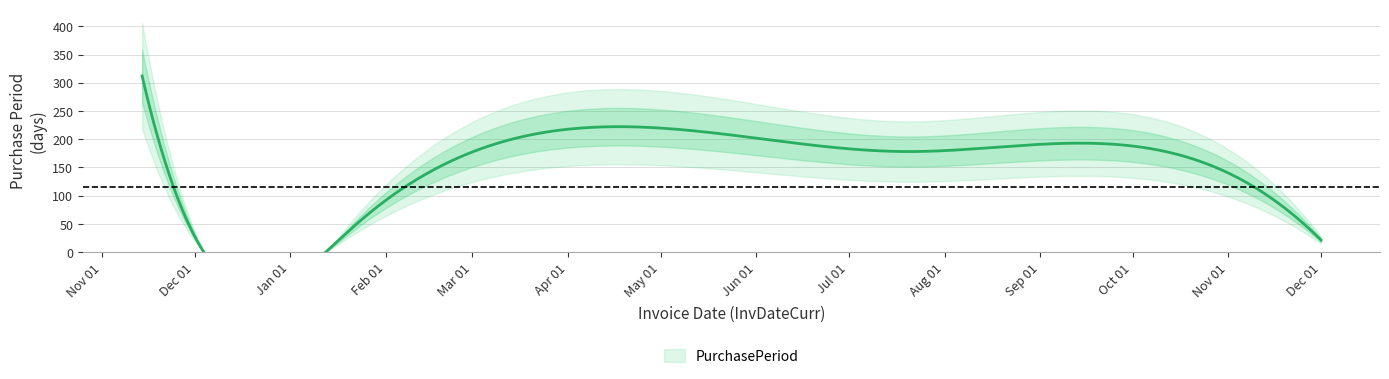

True or false: the data shows 178 at 2017-07-20.

True